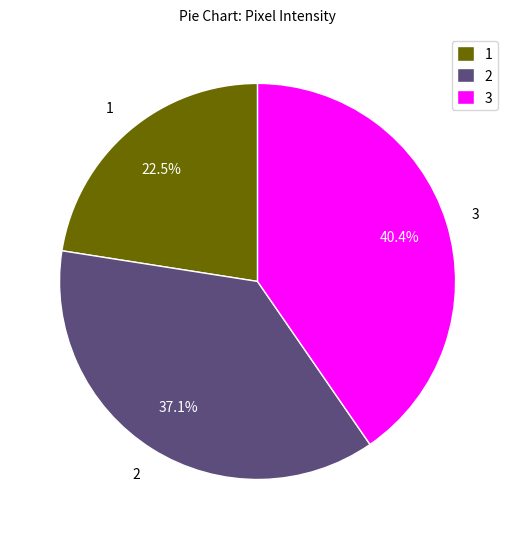

Which has a higher value, 1 or 3?

3